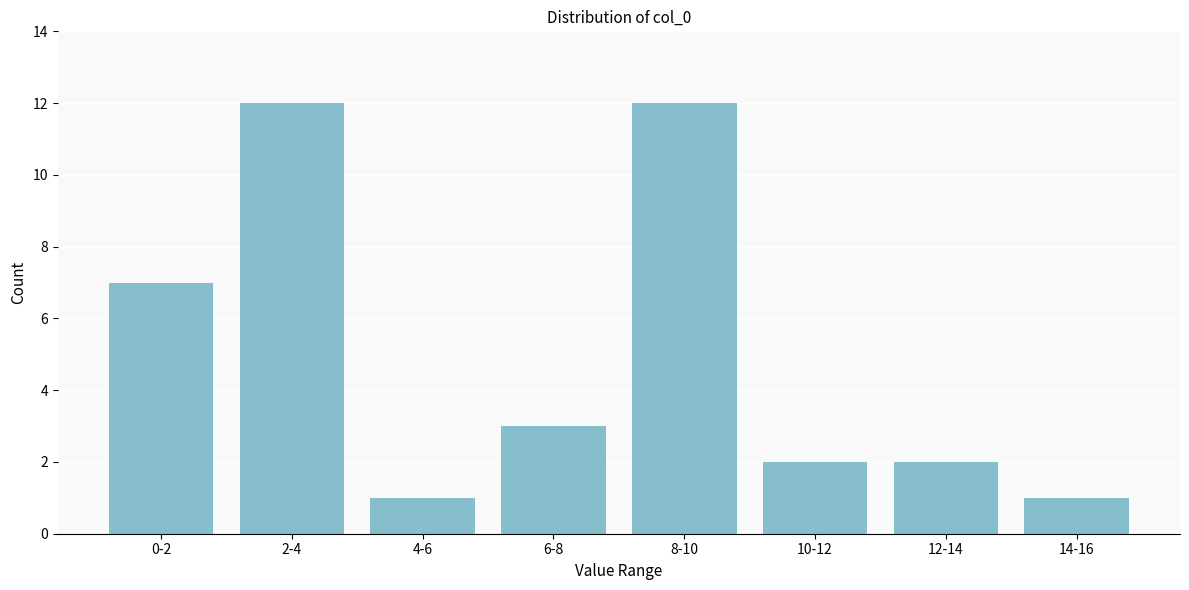

Reading left to right, transcribe all the data shown in this chart.

7	12	1	3	12	2	2	1